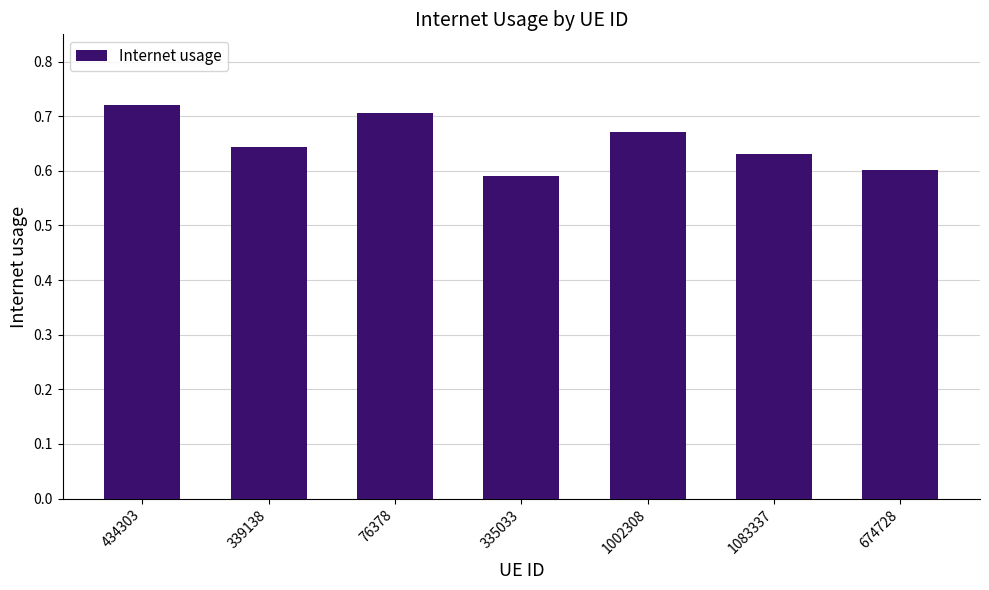

List the labels in order of value, smallest first.

335033, 674728, 1083337, 339138, 1002308, 76378, 434303